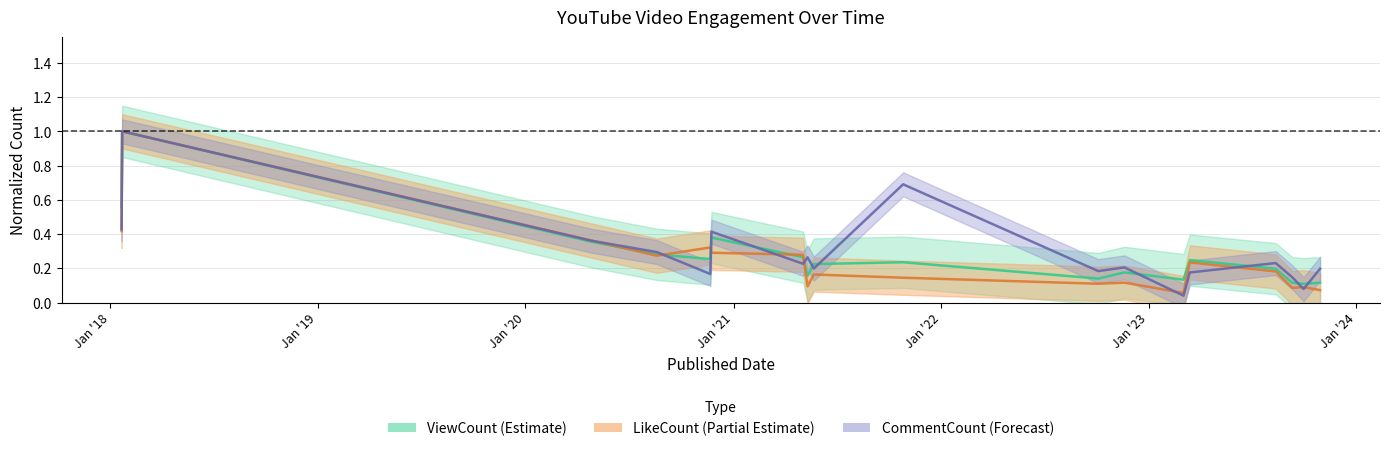

What is the sum of the LikeCount values at 2023-08-12 and 2018-01-21?

0.6